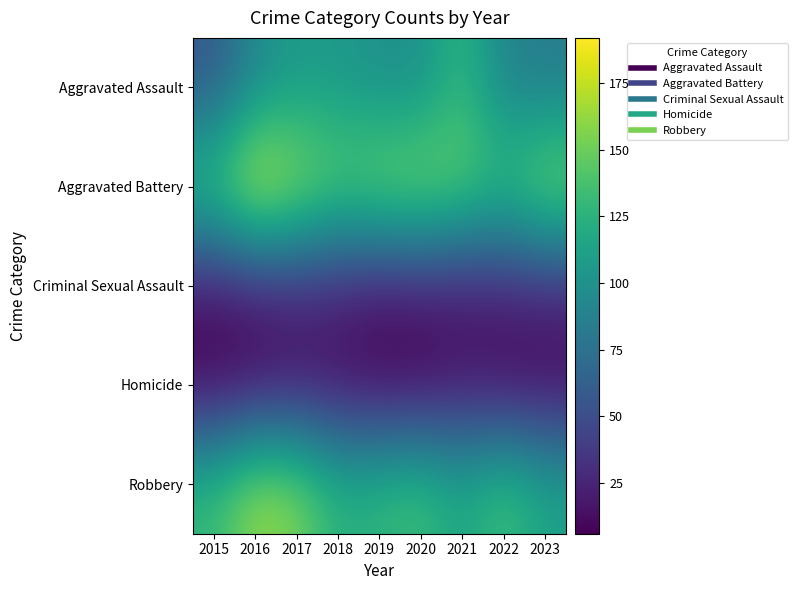

Which label corresponds to the smallest value in the chart?

2015